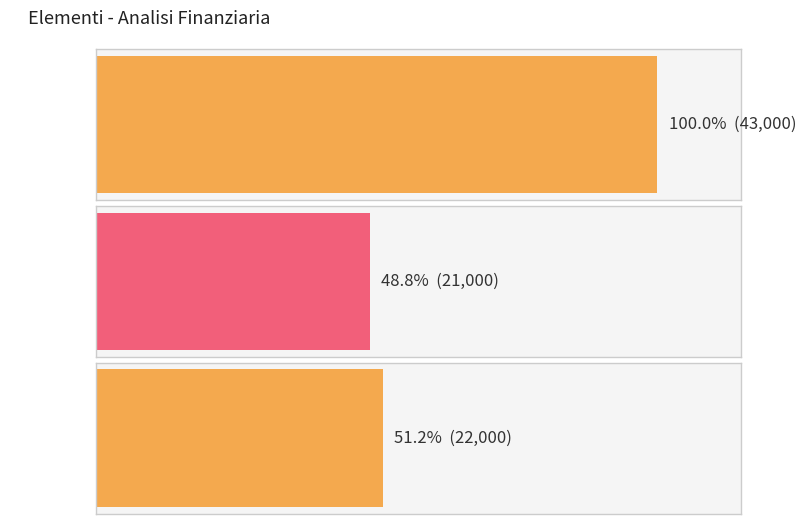

What is the difference between the maximum and minimum values?

22000